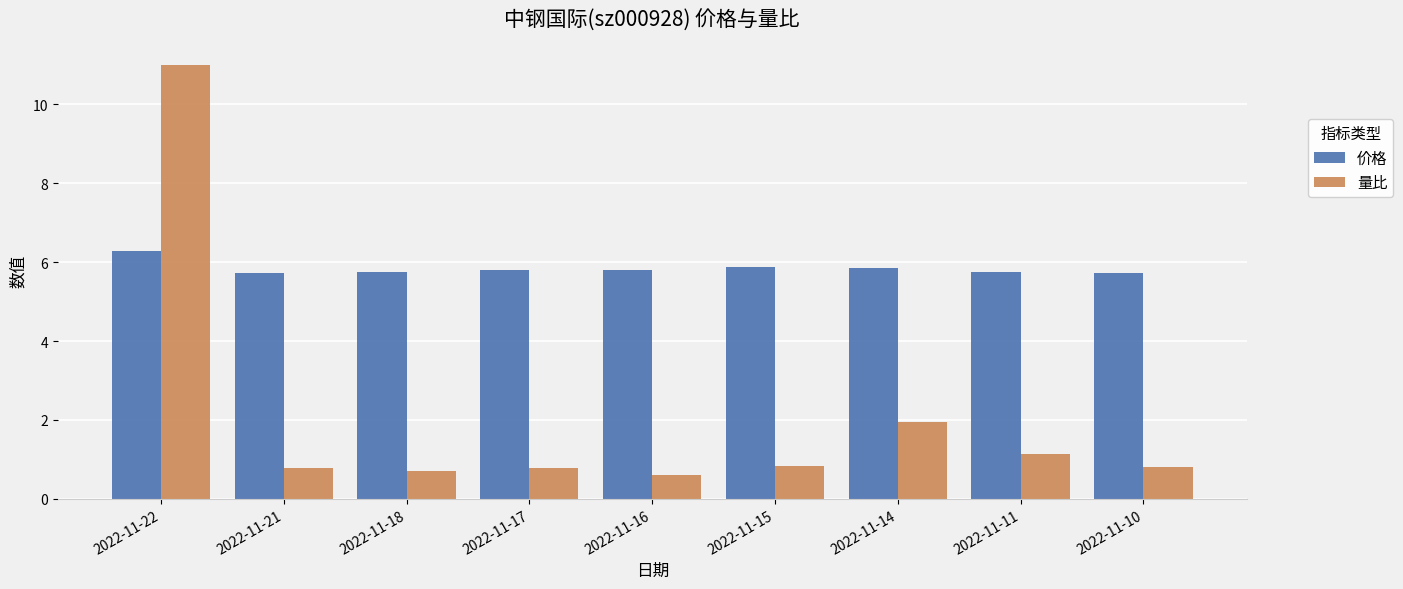

What is the difference between the highest and lowest values at 2022-11-11?

4.6